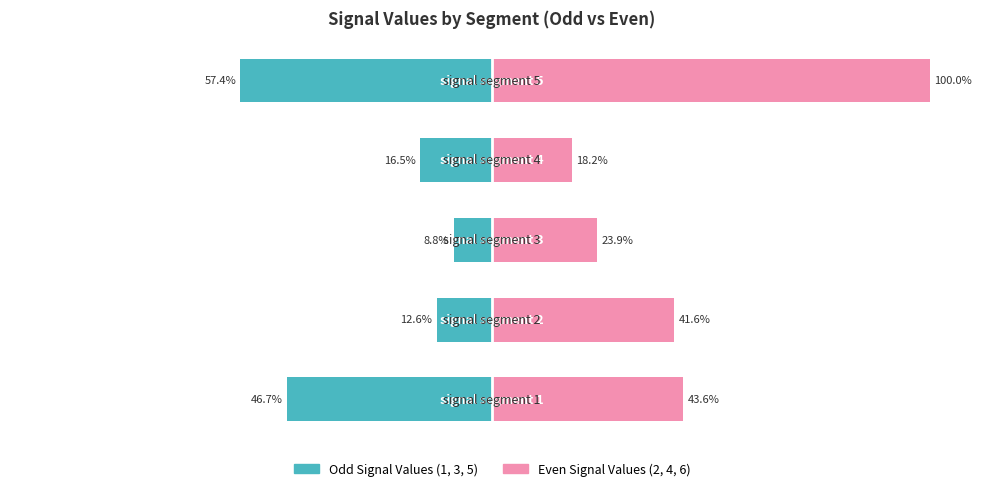

What is the average value of the Signal Value 2/4/6 (even) series?

45.5